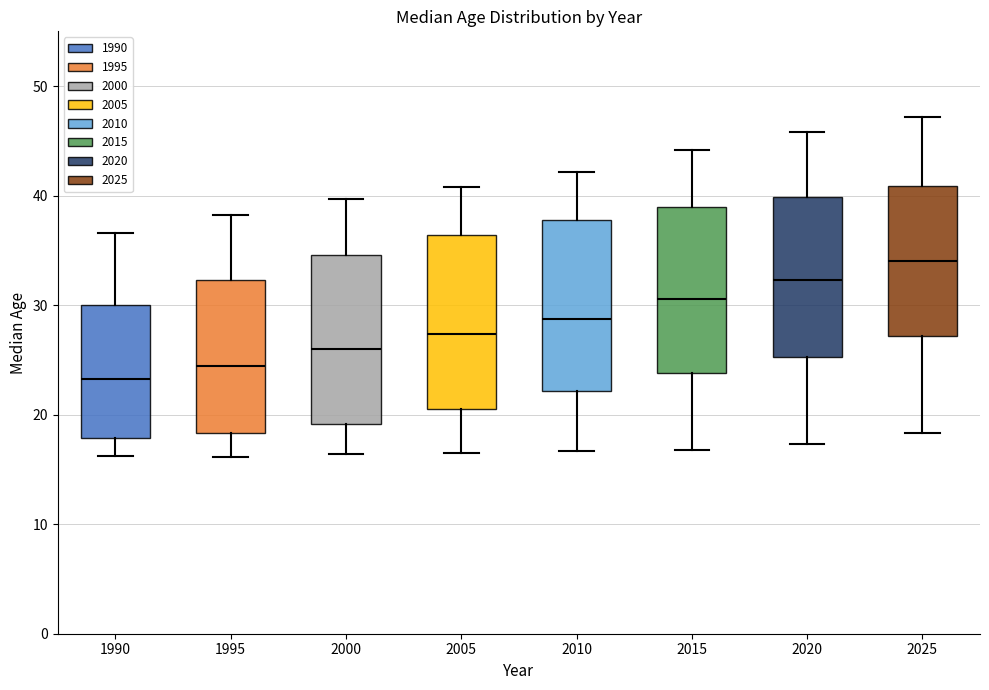

Reading left to right, read every box against the y-axis: the position of its median line, the range the box covers, and the ends of its whiskers. The values are not printed on the chart, so give them approximately, as read against the axis.

1990: median 23, box 18 to 30, whiskers 16 to 37
1995: median 24, box 18 to 32, whiskers 16 to 38
2000: median 26, box 19 to 35, whiskers 16 to 40
2005: median 27, box 21 to 36, whiskers 16 to 41
2010: median 29, box 22 to 38, whiskers 17 to 42
2015: median 31, box 24 to 39, whiskers 17 to 44
2020: median 32, box 25 to 40, whiskers 17 to 46
2025: median 34, box 27 to 41, whiskers 18 to 47